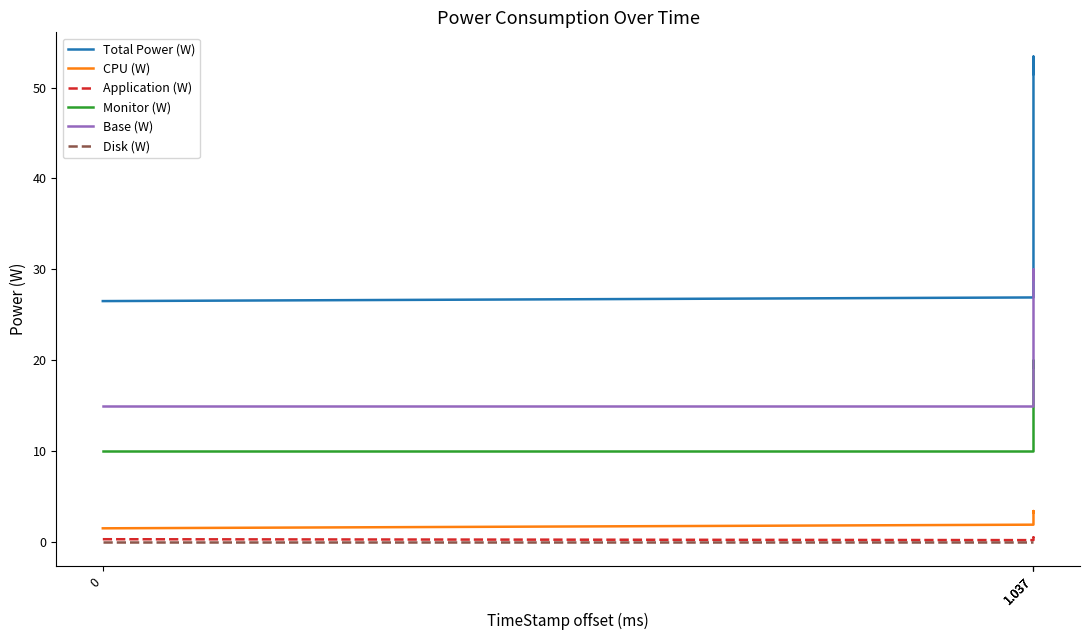

Which series has the largest range (max minus min)?

Total Power (W)